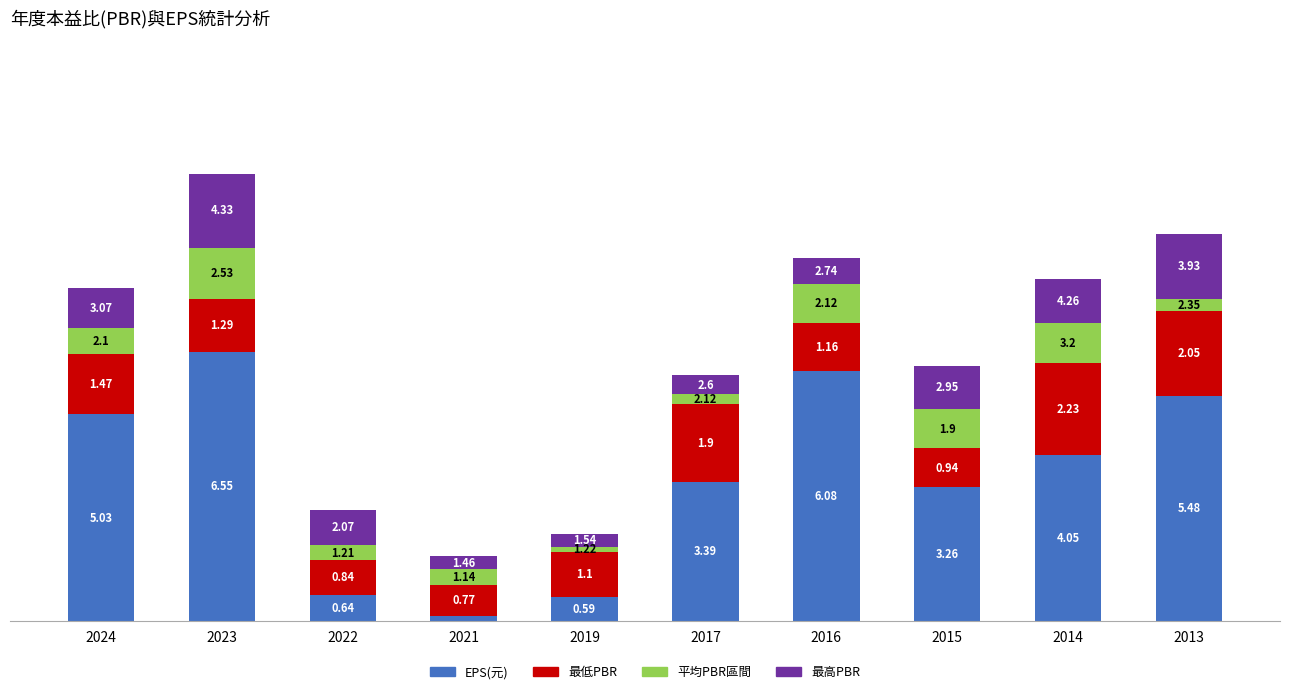

What is the value of the EPS(元) bar at the 3rd from the left?

0.6